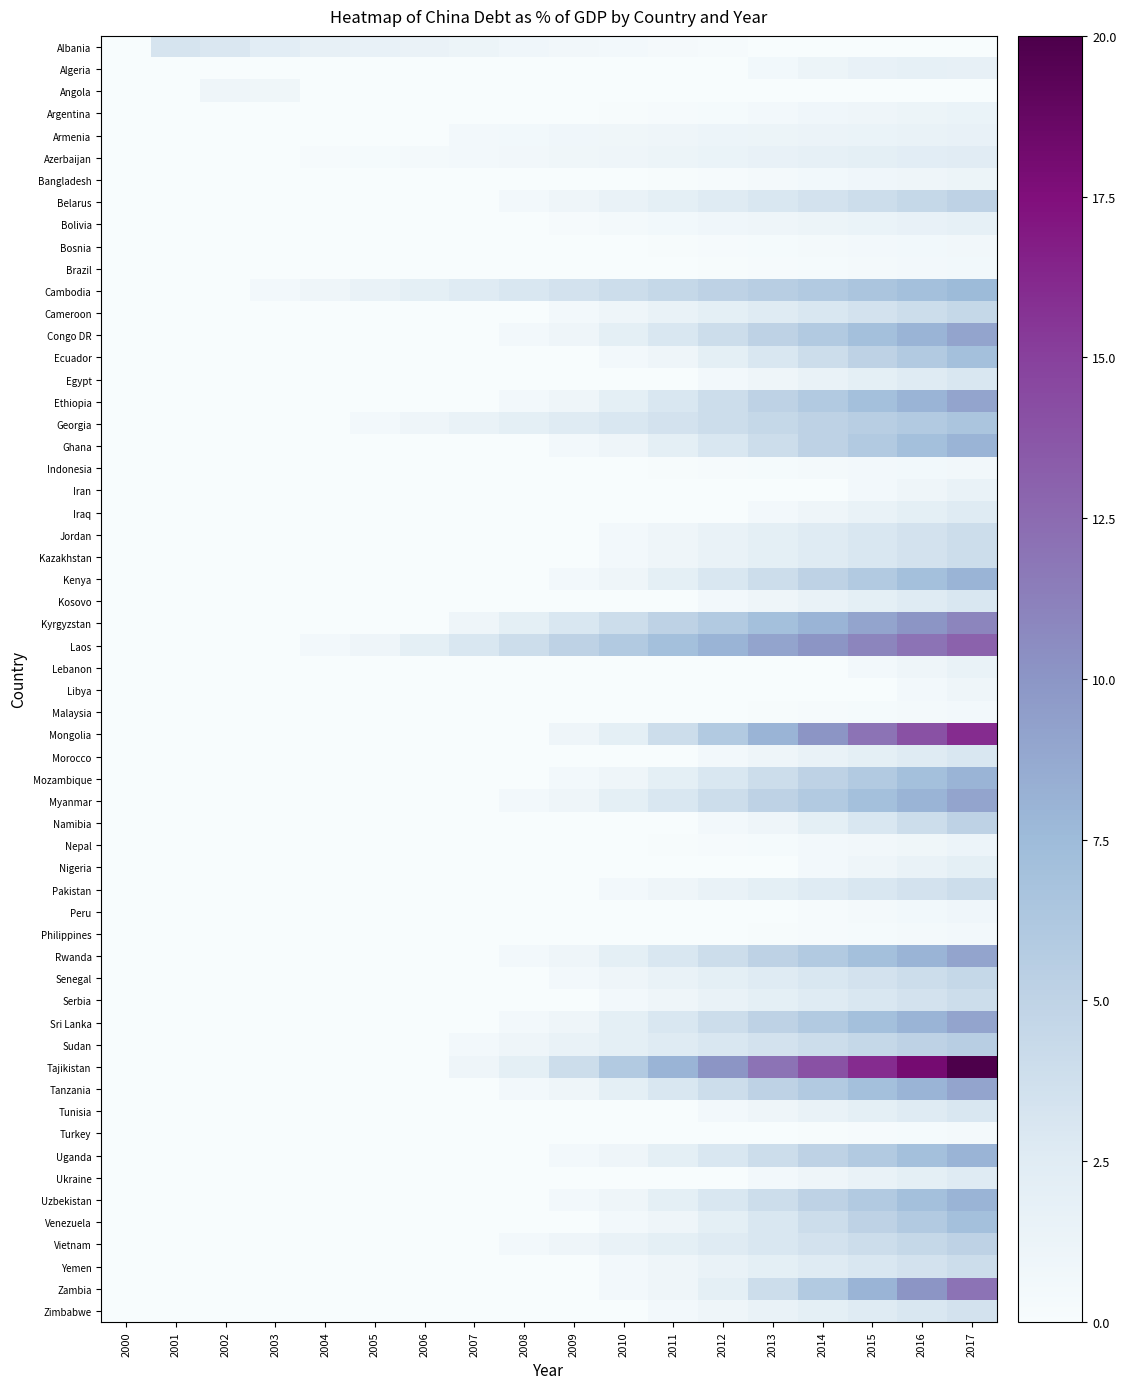

Is the value of Algeria at 2015 greater than the value of Albania at 2004?

No